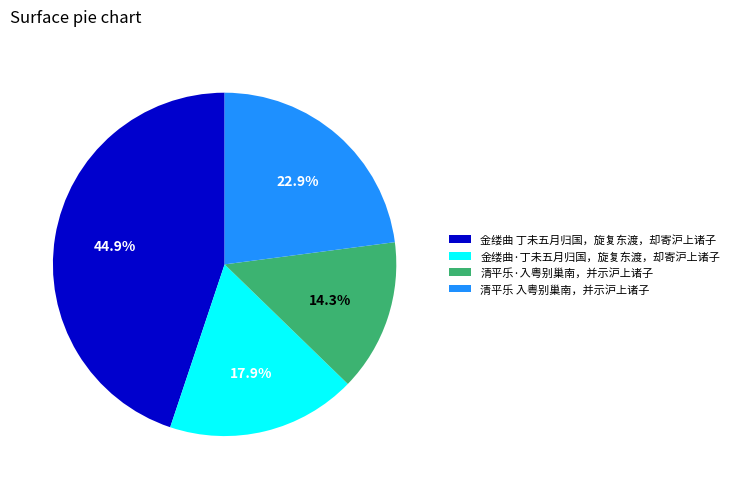

Is there any slice that represents more than half of the pie?

No